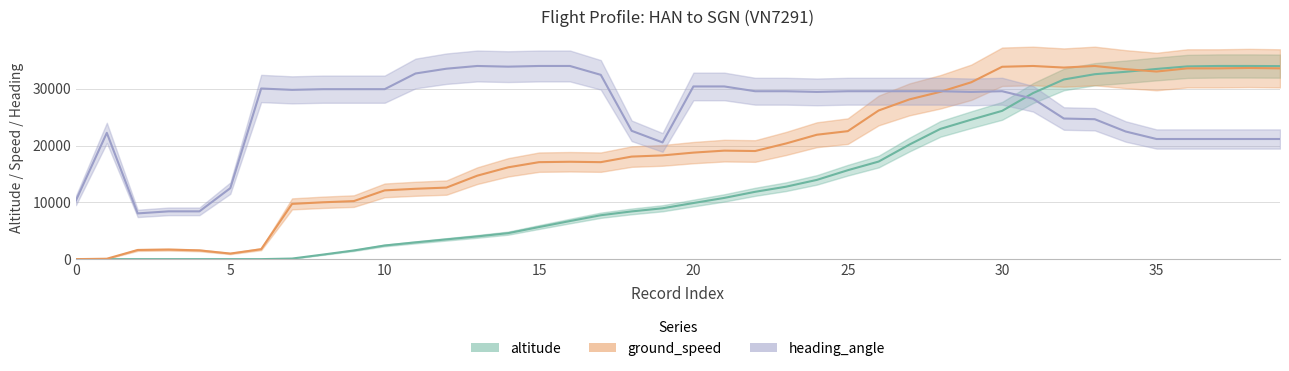

True or false: heading_angle has a value of 9843.3 at 30.

False